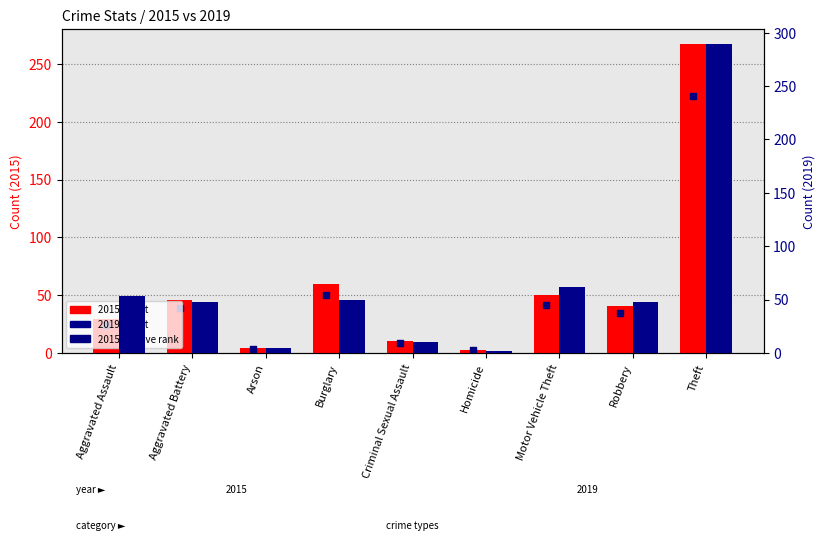

Which has a higher value, Aggravated Battery or Burglary?

Burglary